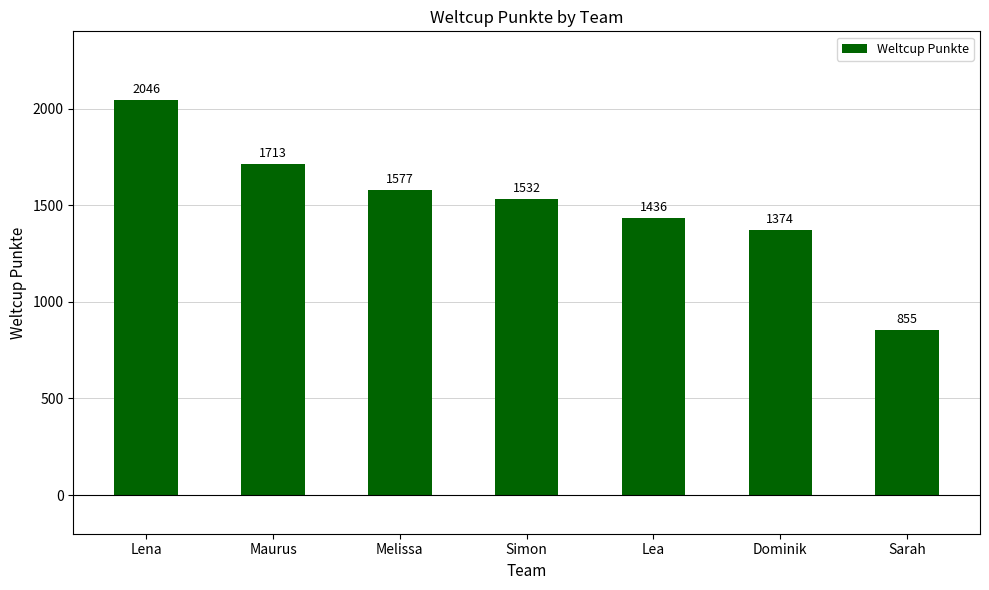

What is the greatest value displayed?

2046